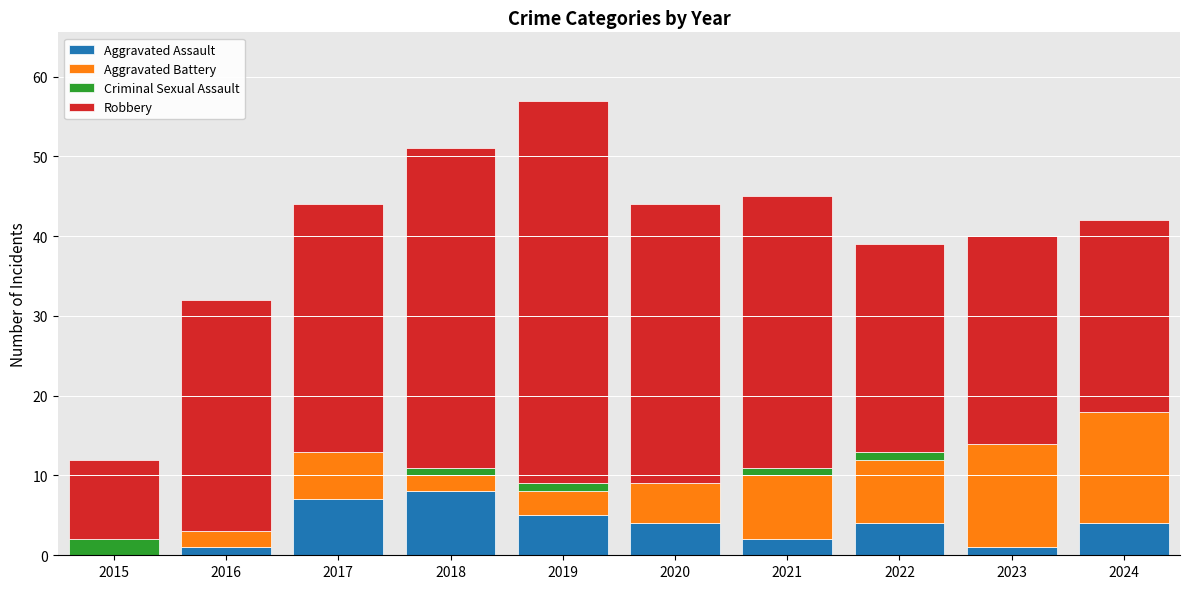

True or false: Aggravated Assault has a value of 4 at 2017.

False